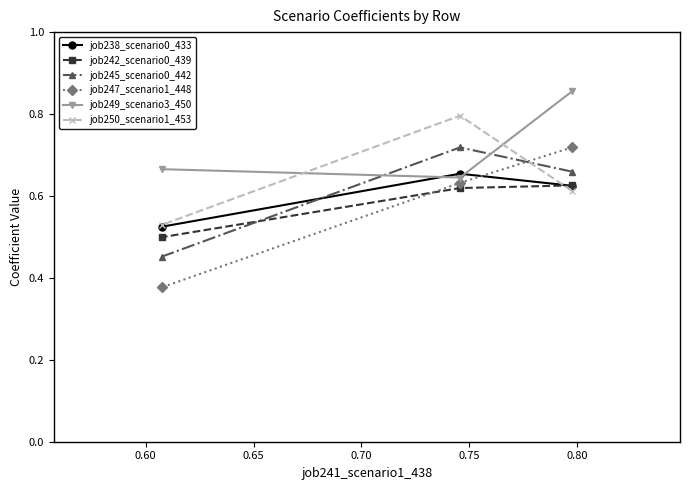

What is the maximum value for job250_scenario1_453?

0.8